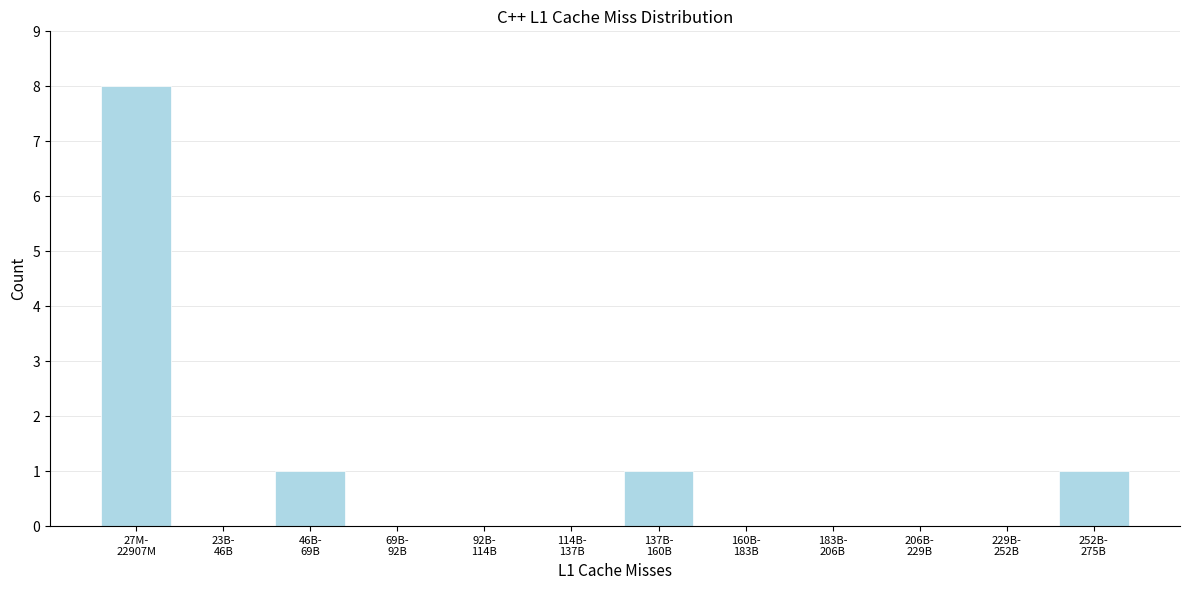

What is the maximum value shown in the chart?

8